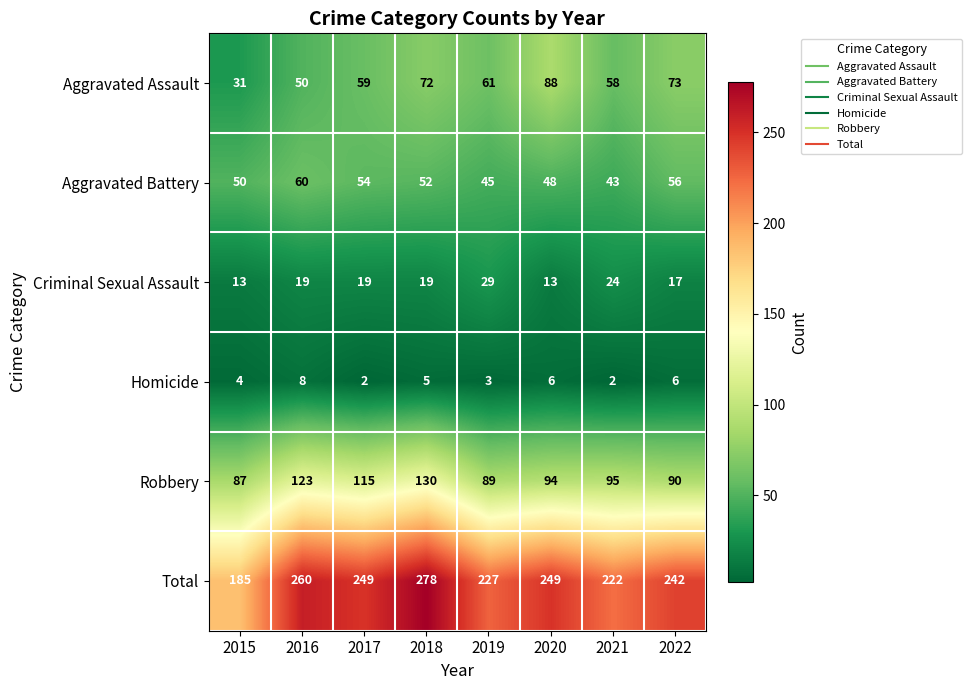

How many series are shown in this chart?

6